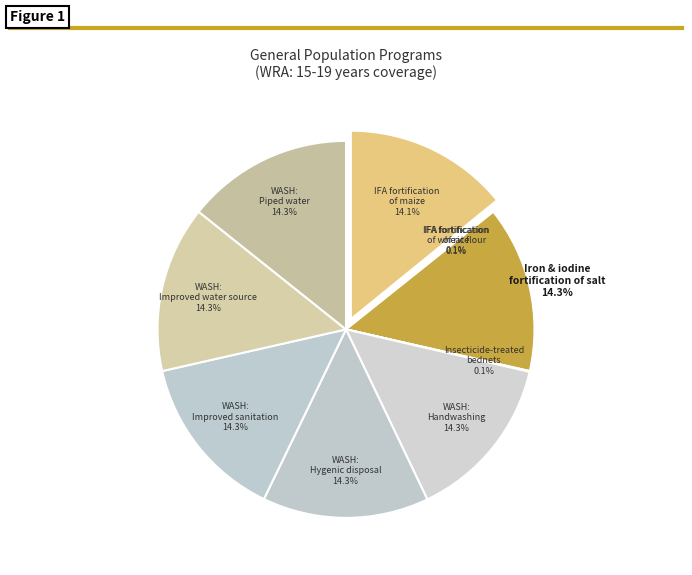

Rank the categories by value from highest to lowest.

Iron and iodine fortification of salt, WASH: Handwashing, WASH: Hygenic disposal, WASH: Improved sanitation, WASH: Improved water source, WASH: Piped water, IFA fortification of maize, IFA fortification of rice, IFA fortification of wheat flour, Long-lasting insecticide-treated bednets